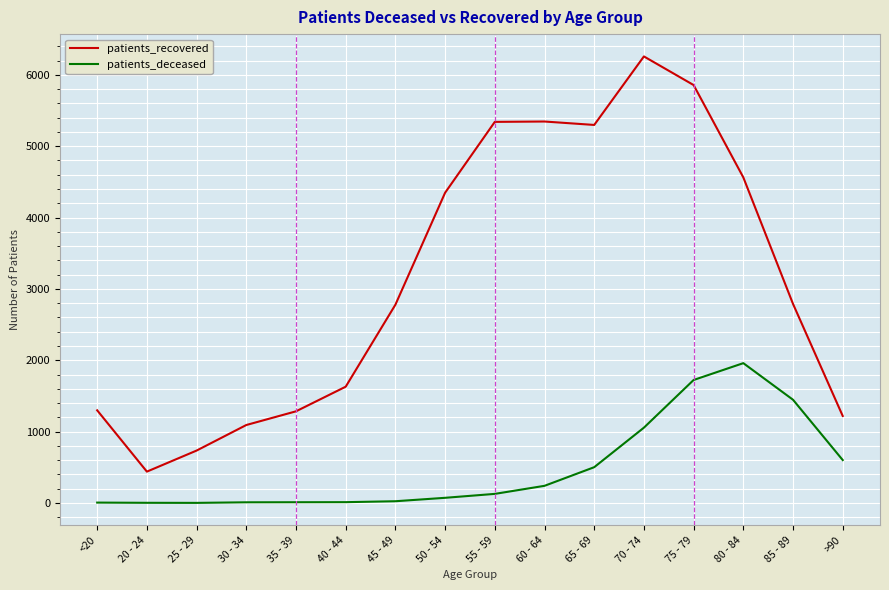

What is the difference between the patients_recovered values at 60 - 64 and 80 - 84?

783